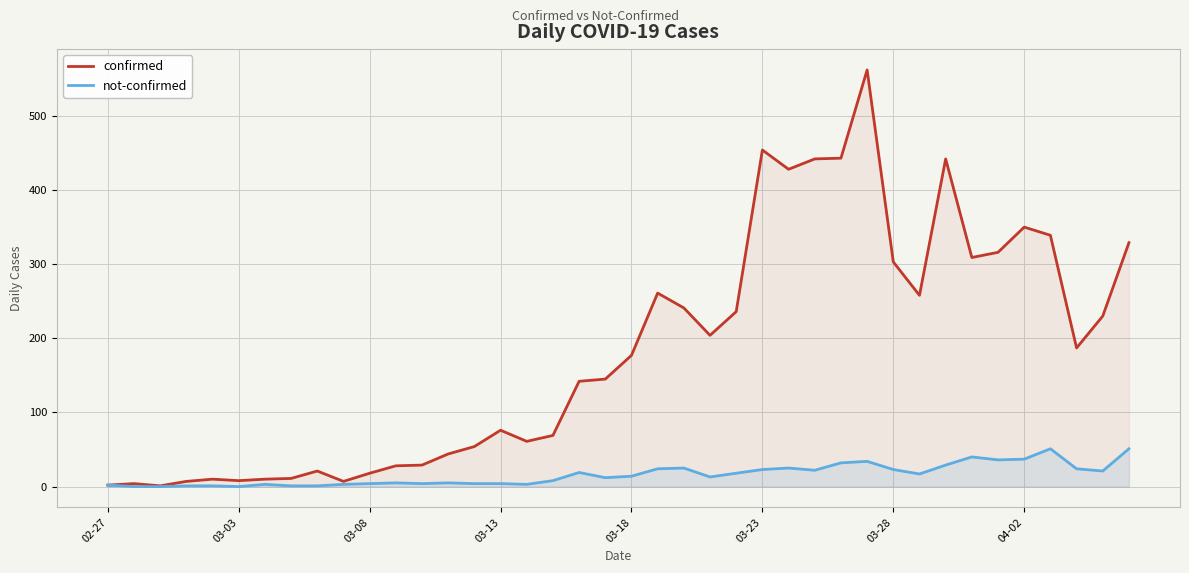

List the series in order of their overall mean, lowest first.

not-confirmed, confirmed